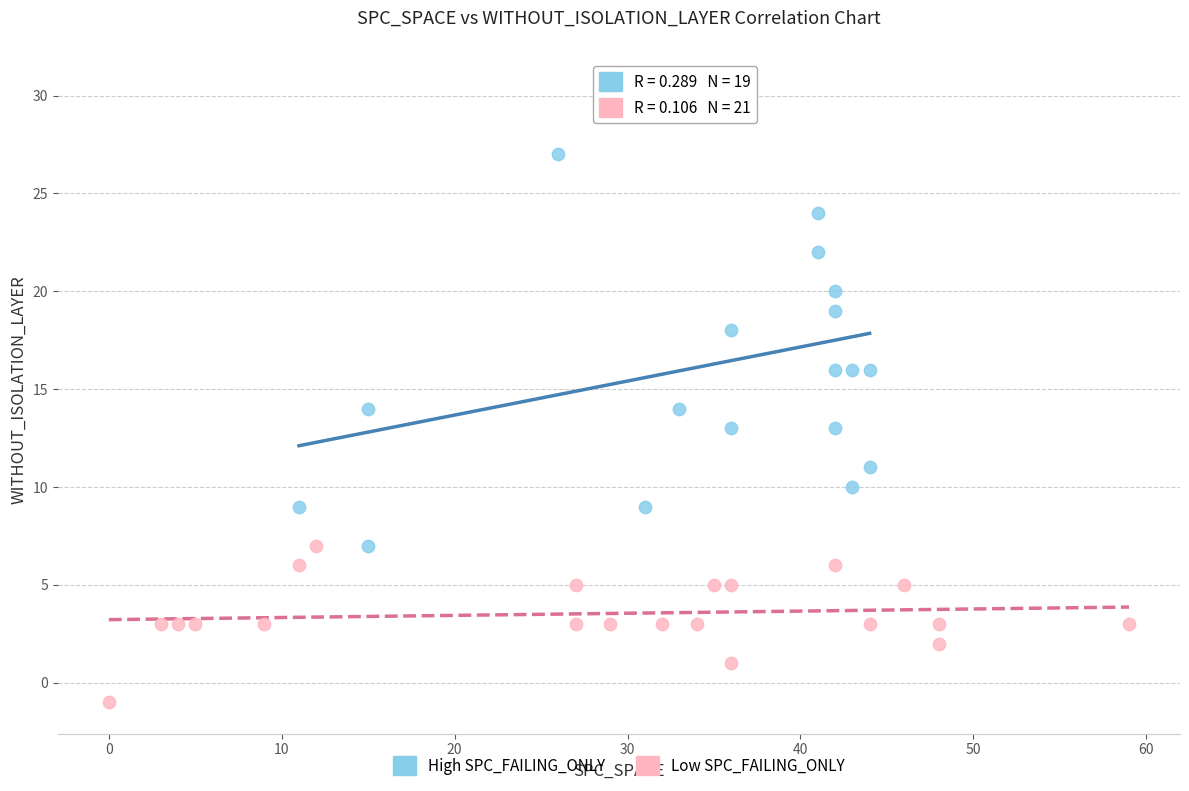

Which series contains the lowest Y value?

Low SPC_FAILING_ONLY